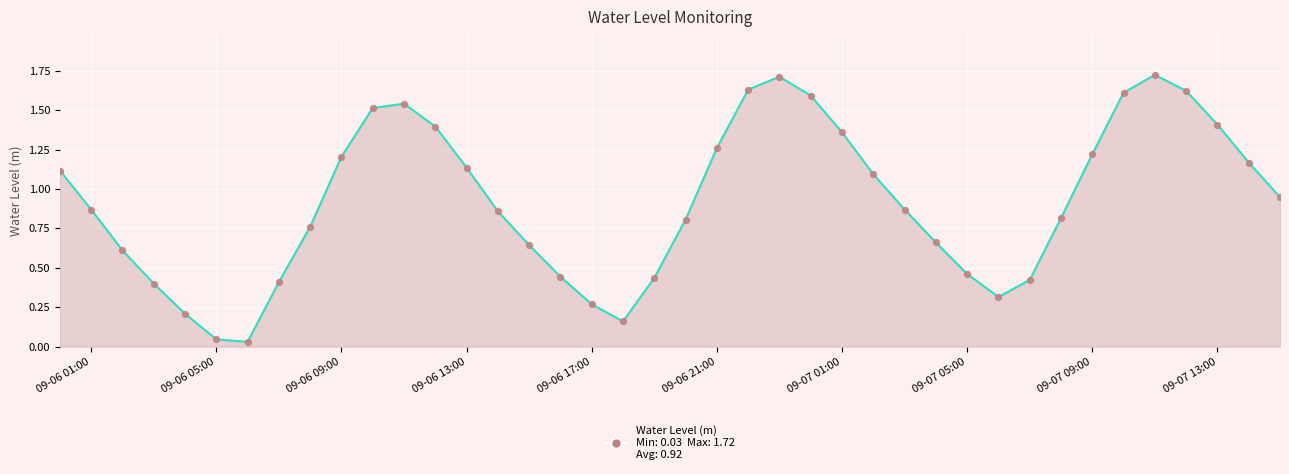

Is this an area chart (filled region under the line)?

Yes